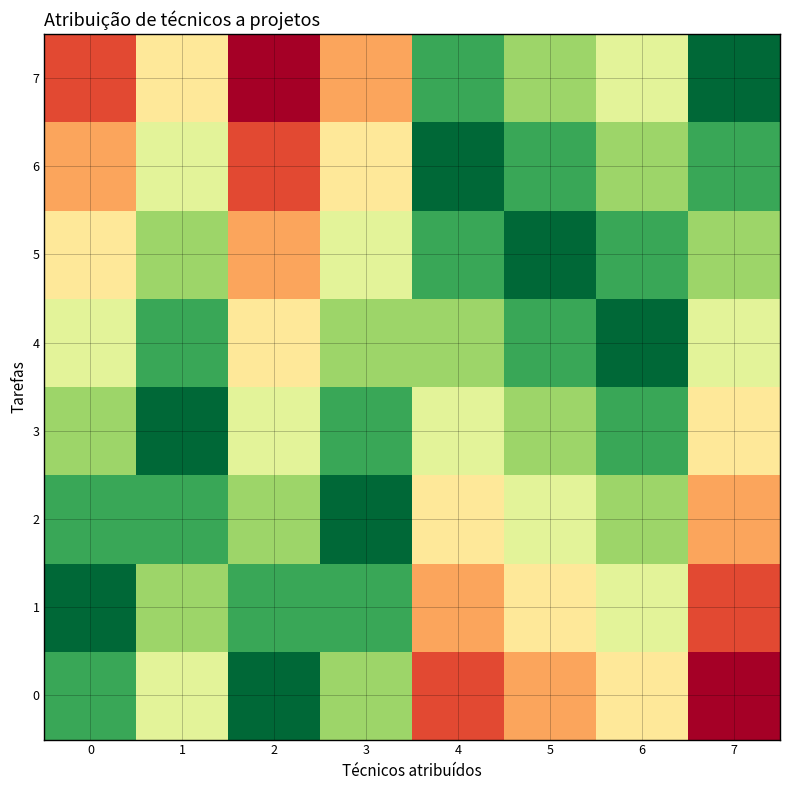

Which label corresponds to the smallest value in the chart?

2